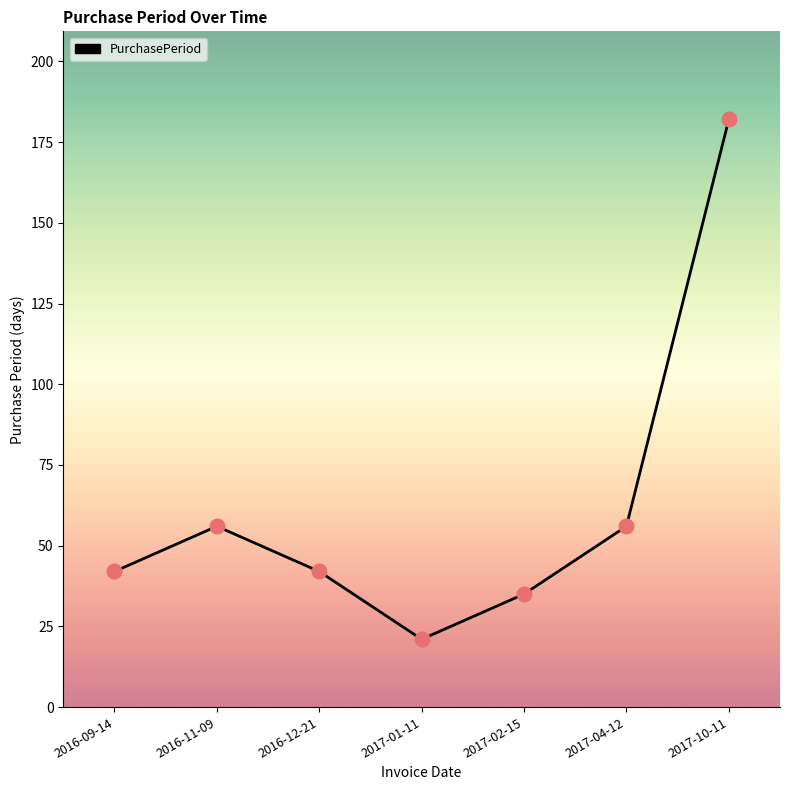

What is the ratio of the value at 2017-02-15 to the value at 2016-09-14?

0.8